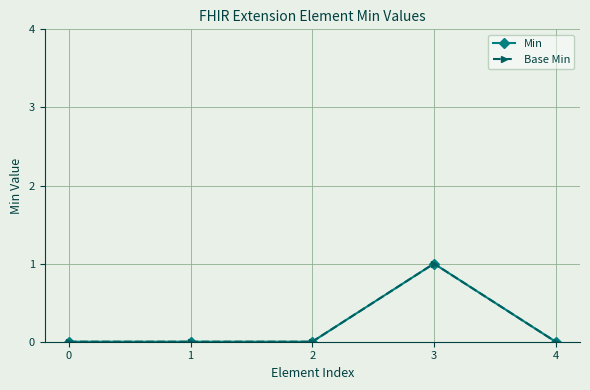

Which category has the highest value across all series?

3